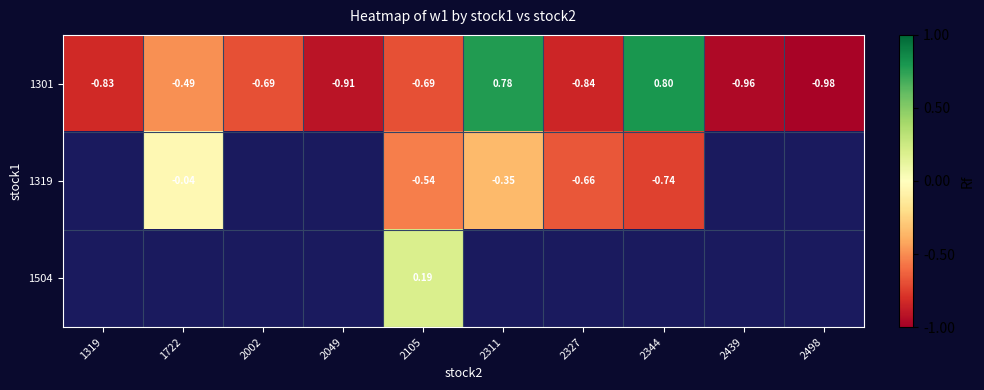

What is the average value of the 1301 series?

-0.5